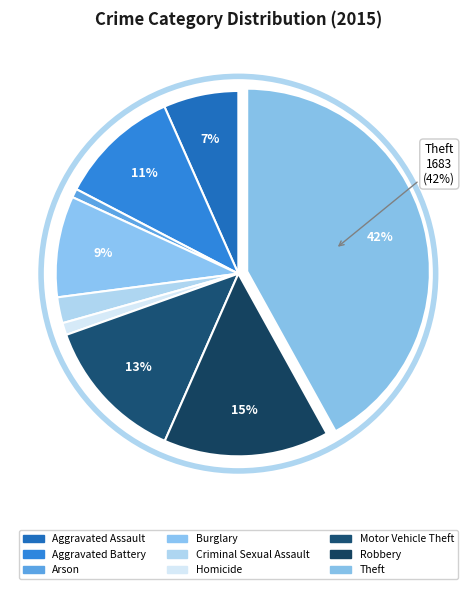

What percentage is NOT represented by Burglary?

91.0%